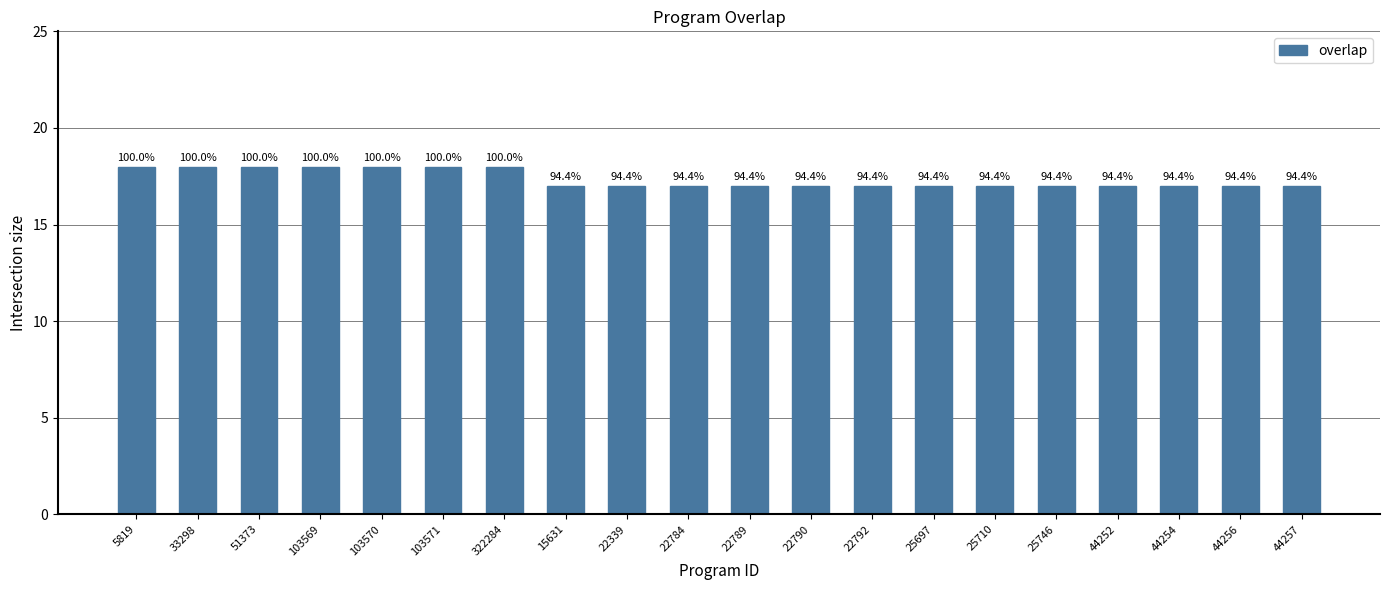

Reading right to left, transcribe all the data shown in this chart.

44257=17	44256=17	44254=17	44252=17	25746=17	25710=17	25697=17	22792=17	22790=17	22789=17	22784=17	22339=17	15631=17	322284=18	103571=18	103570=18	103569=18	51373=18	33298=18	5819=18